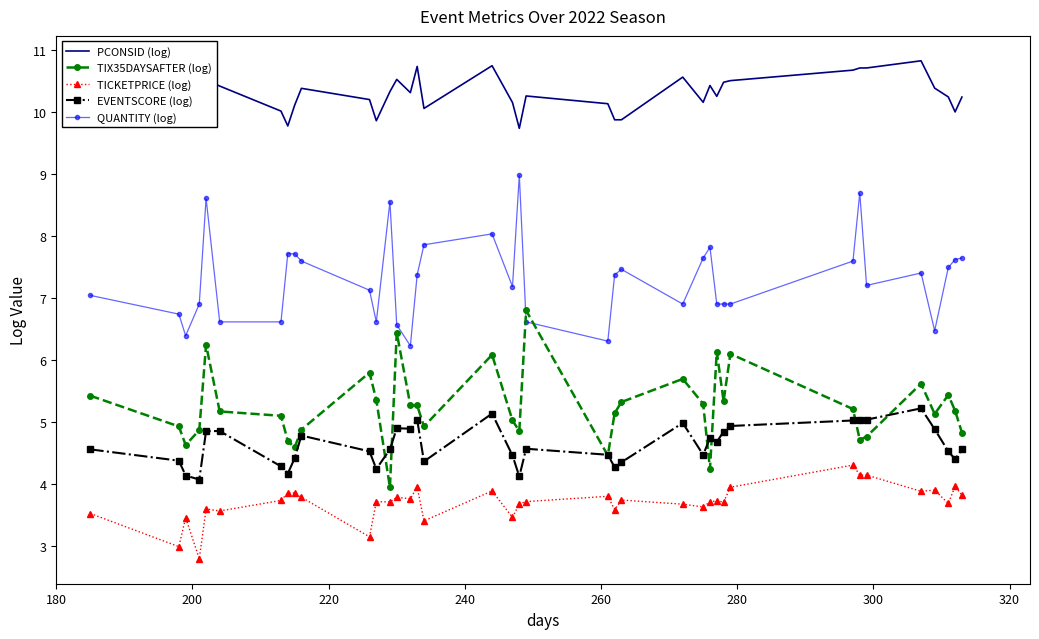

Which series has the widest spread of values?

TIX35DAYSAFTER (log)